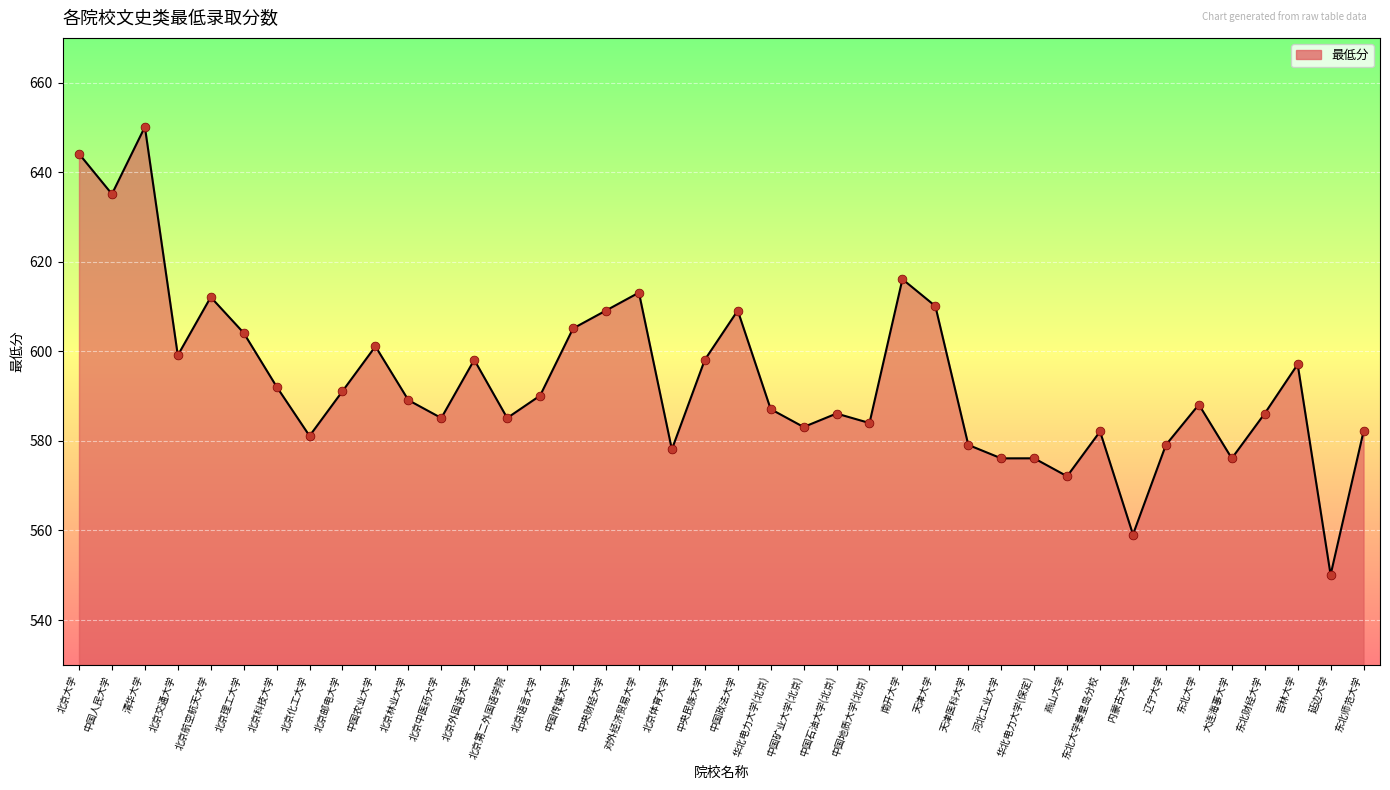

What is the change in value from 中国矿业大学(北京) to 南开大学?

+33.0